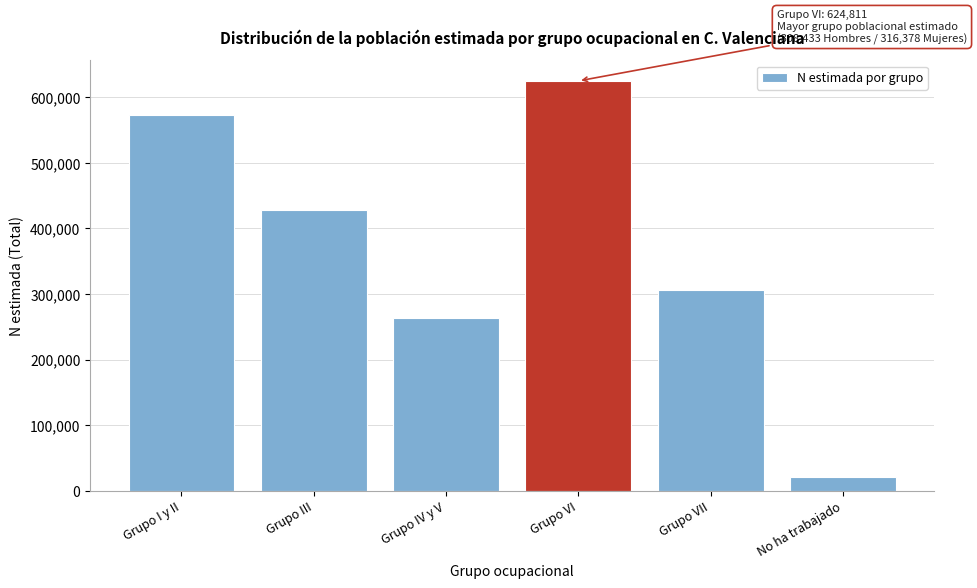

Reading left to right, transcribe all the data shown in this chart.

572938	427750	263913	624811	305962	21592